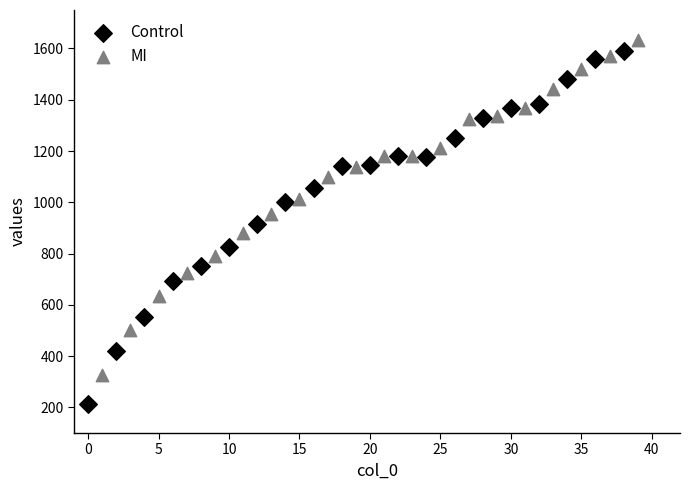

Which series reaches the minimum Y coordinate?

Control